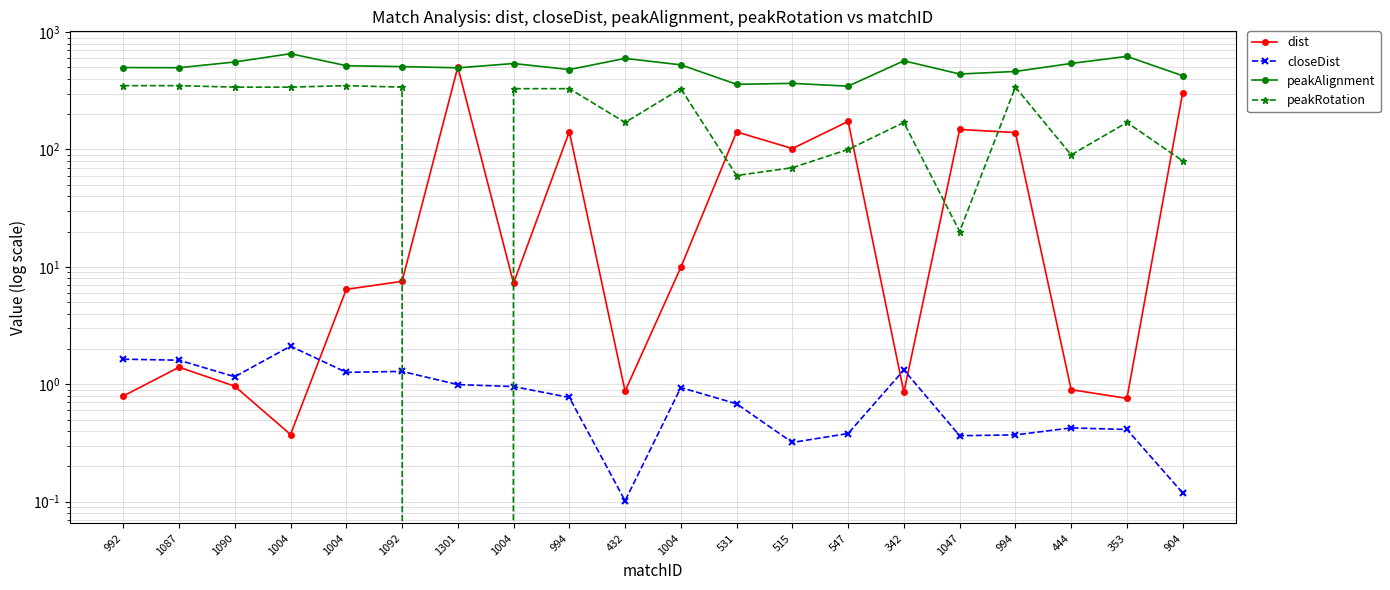

What is the label of the 7th point from the left?

1301